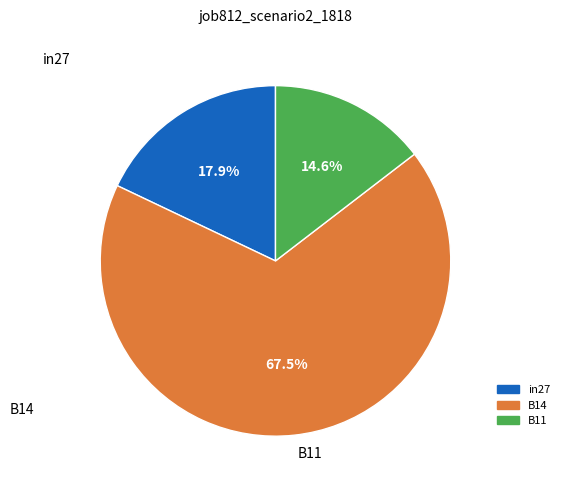

Which slice is the smallest?

B11